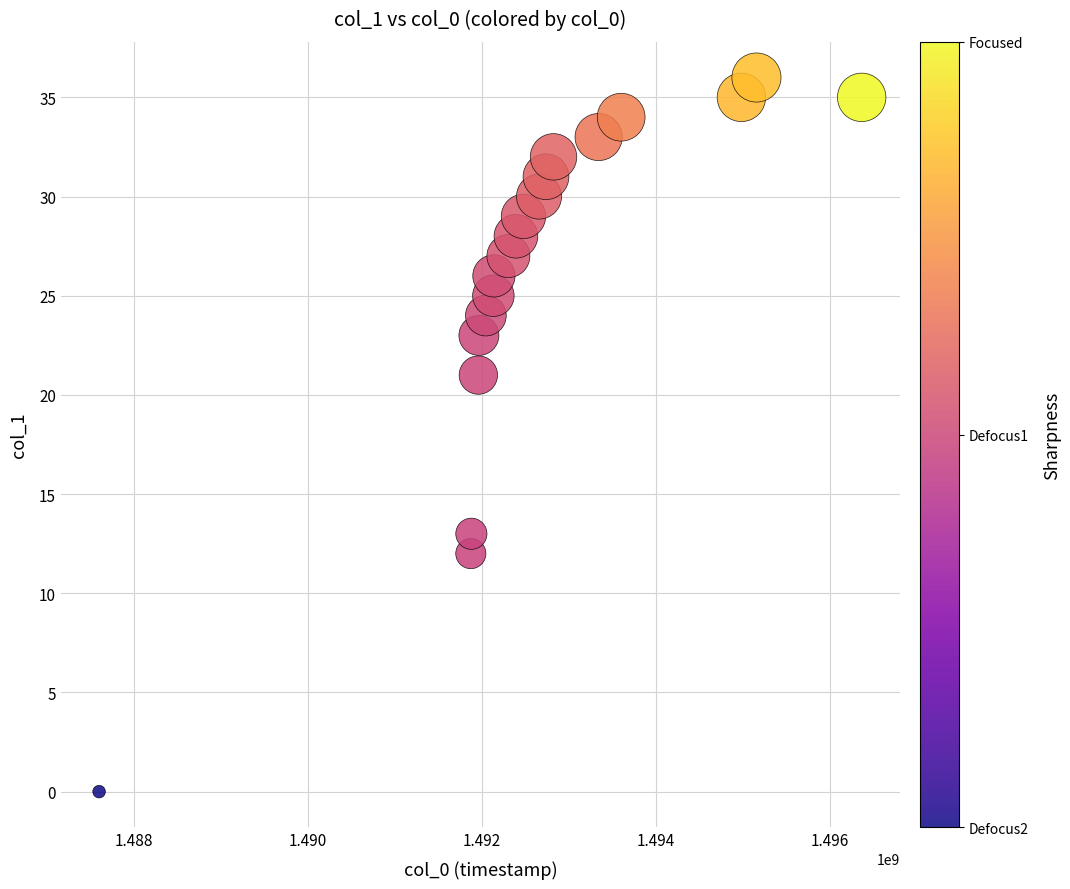

What is the range of X values (max minus min)?

8765913